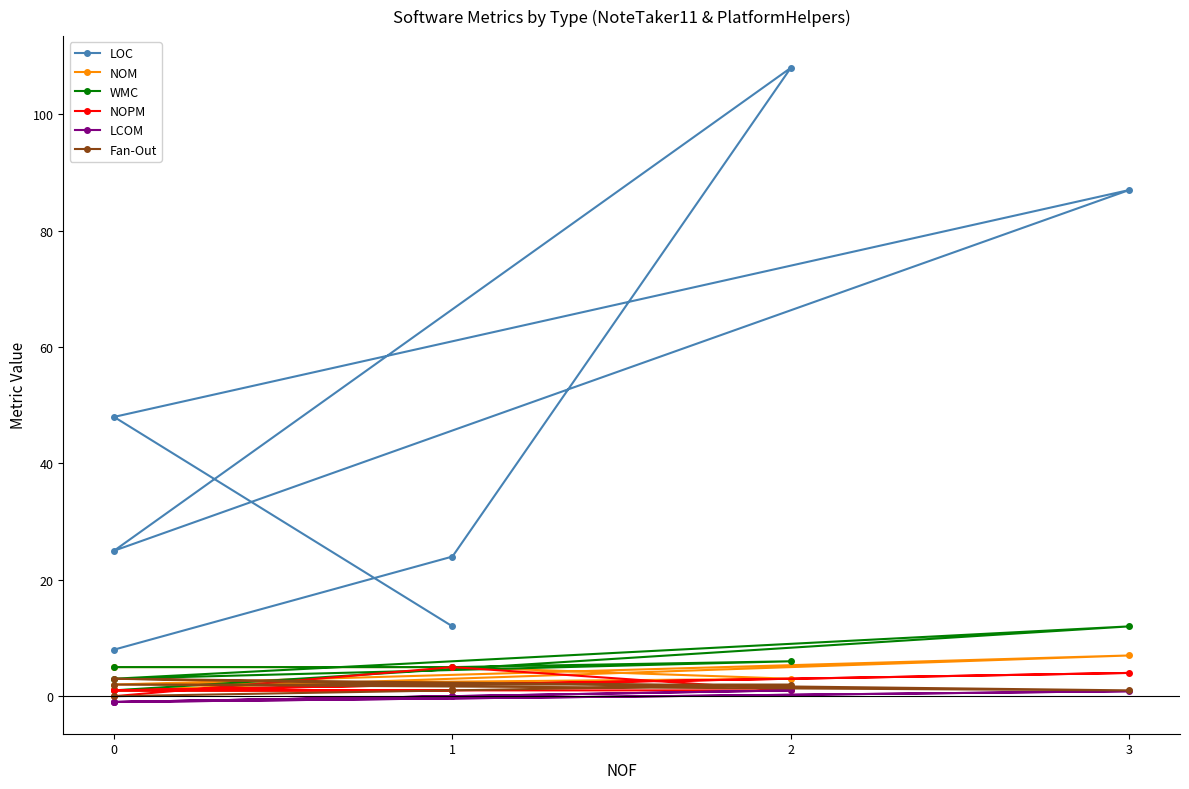

How many categories are shown in the chart?

7